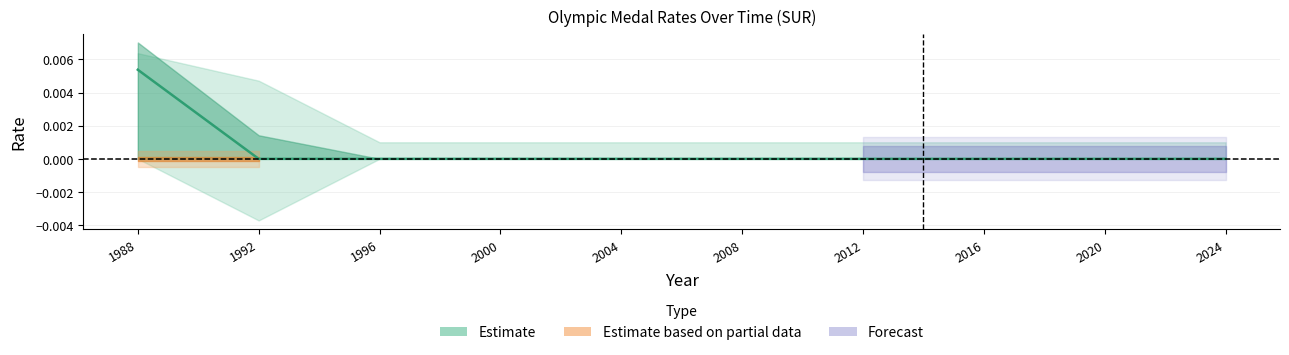

True or false: Gold_rate has more than 2 interior local peaks.

False